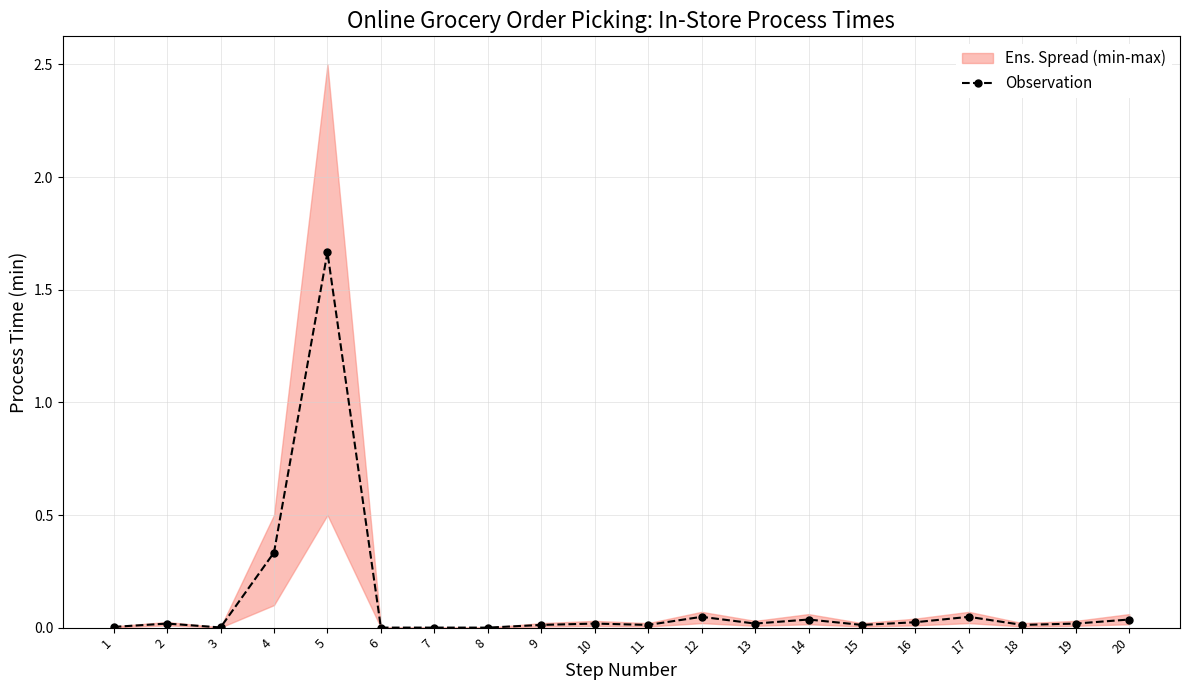

Between 6 and 3, which is larger?

3